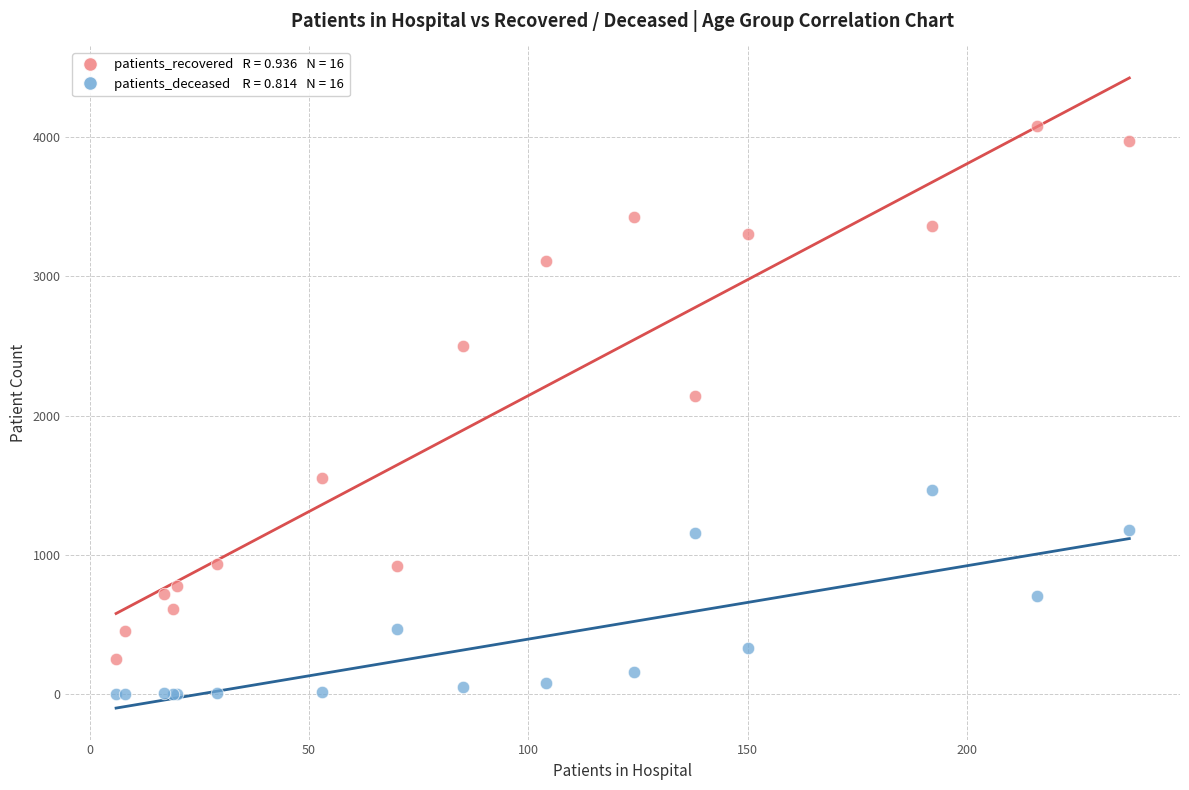

Across all series, what Y value is closest to 2040?

2138